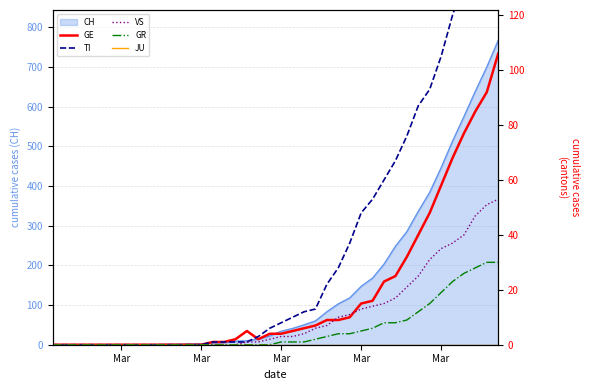

True or false: GR and TI cross at least once.

False